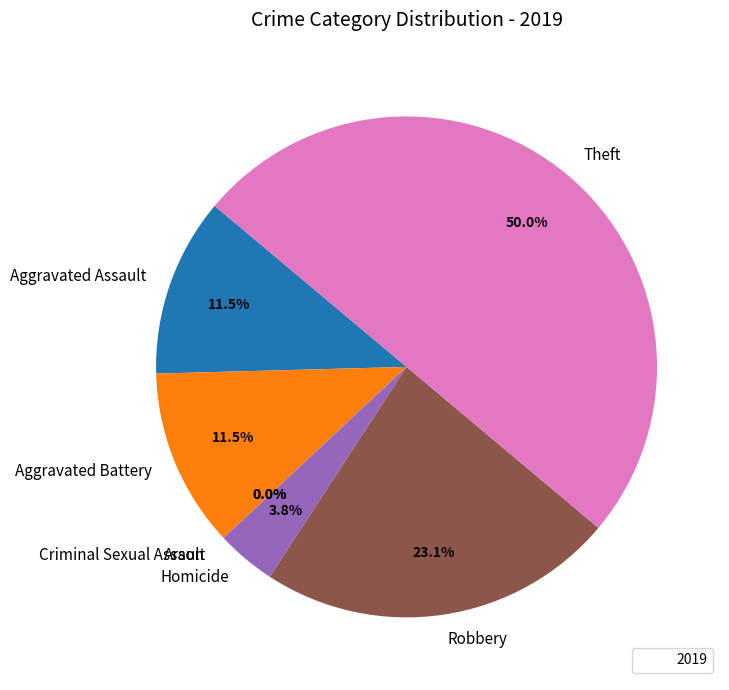

To the nearest percent, what is the average slice percentage?

14%